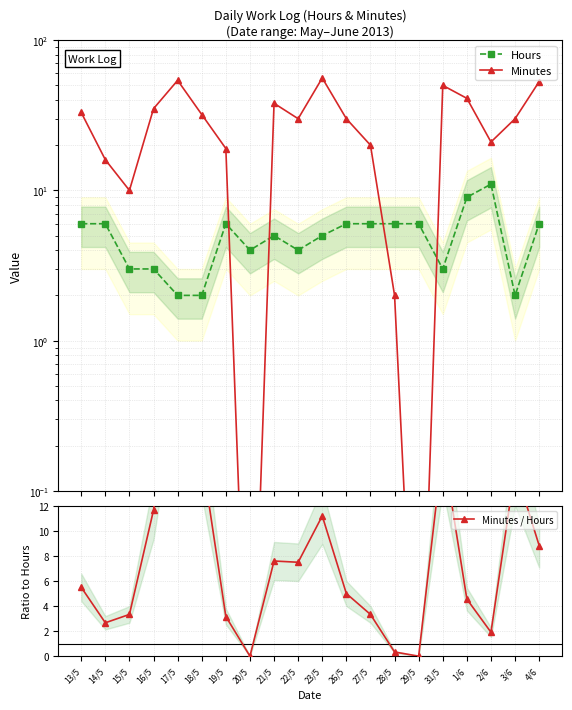

Is it true that Minutes equals 54.0 at 17/5?

True